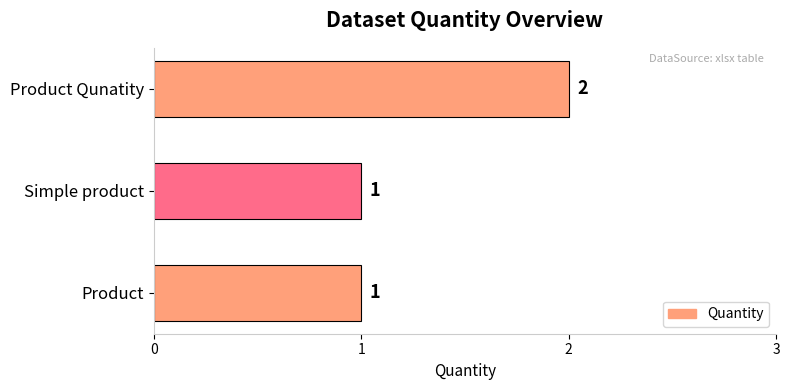

Between Simple product and Product Qunatity, which is larger?

Product Qunatity